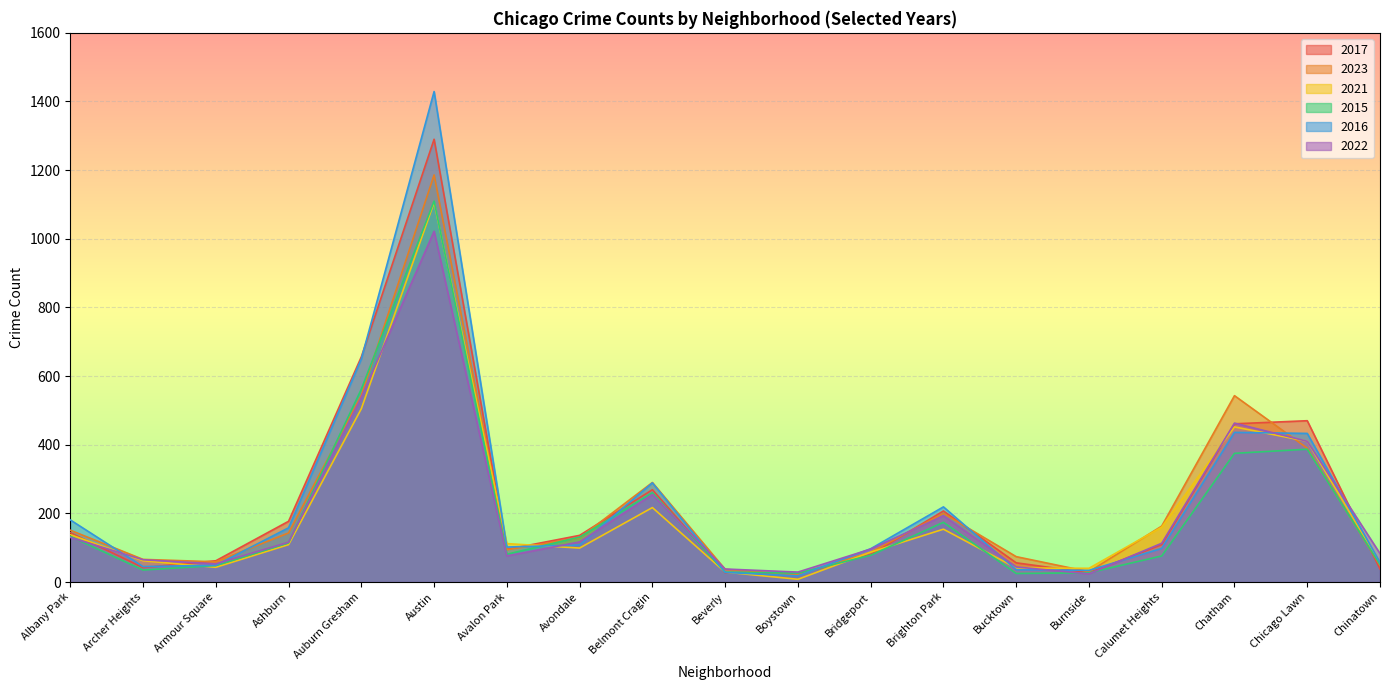

How many data points does each series have?

19